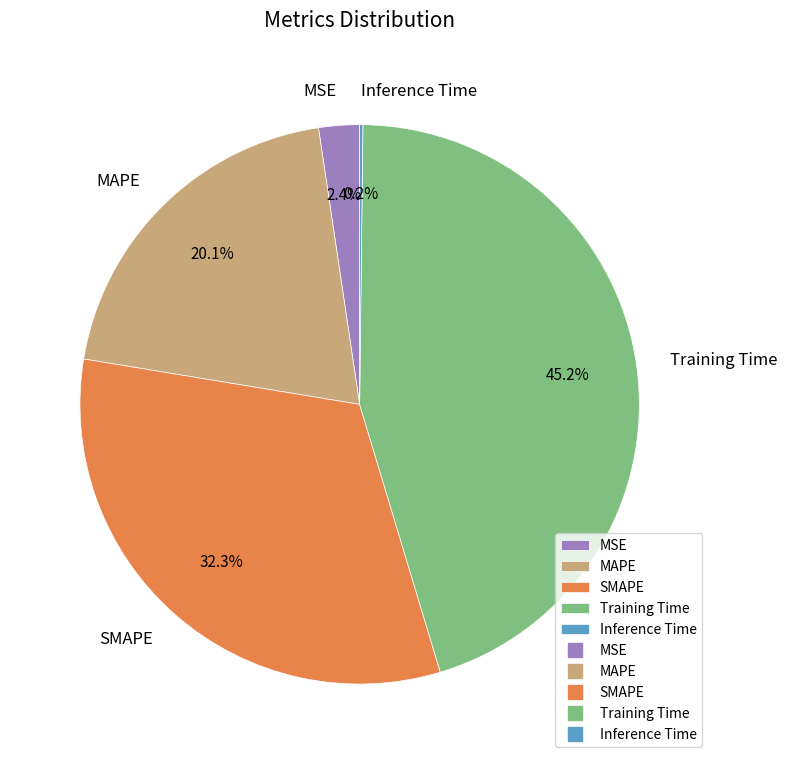

Which category has the biggest portion of the pie?

Training Time